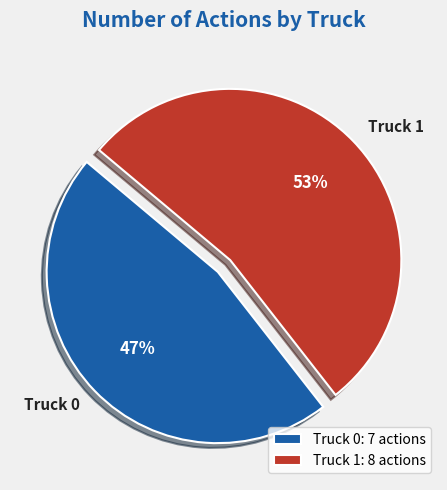

Which category accounts for the majority?

Truck 1